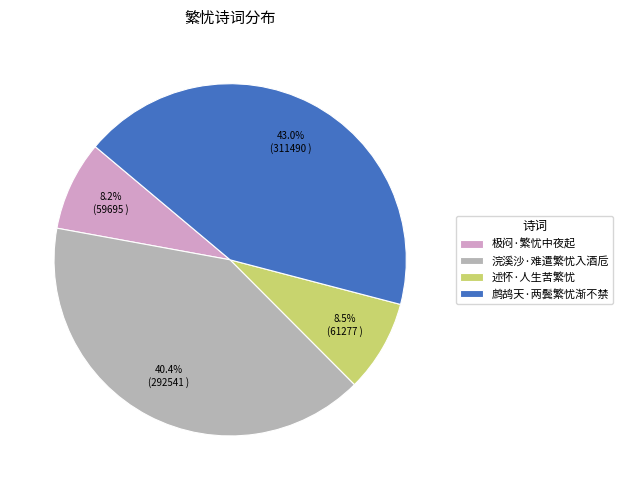

To the nearest percent, what is the average slice percentage?

25%